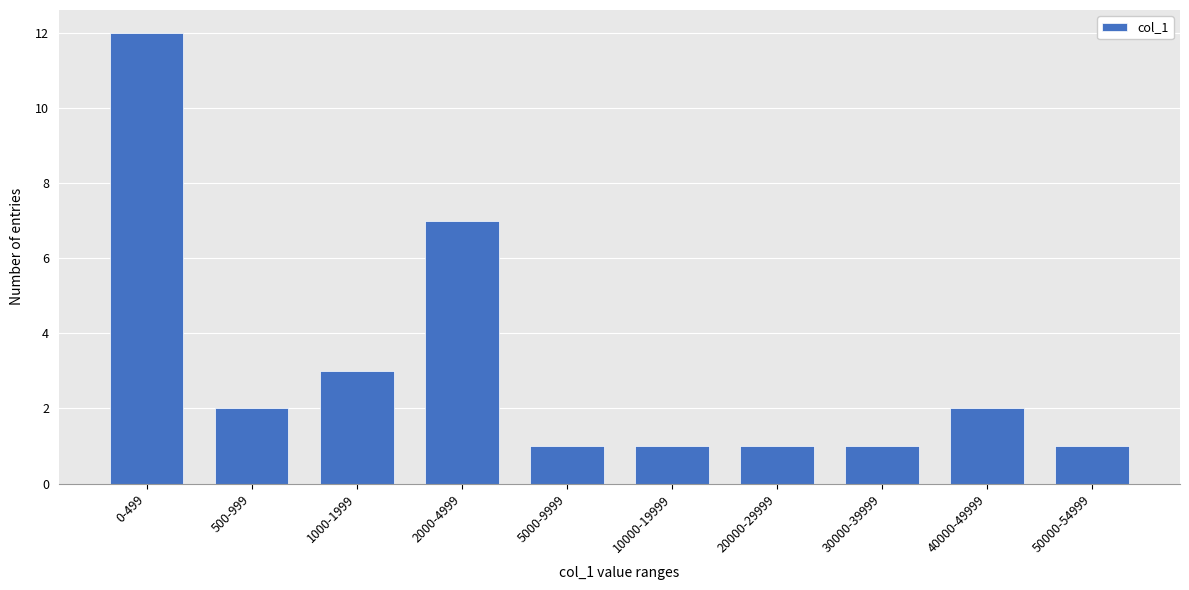

Reading left to right, what are all the values shown in this chart?

0-499=12	500-999=2	1000-1999=3	2000-4999=7	5000-9999=1	10000-19999=1	20000-29999=1	30000-39999=1	40000-49999=2	50000-54999=1